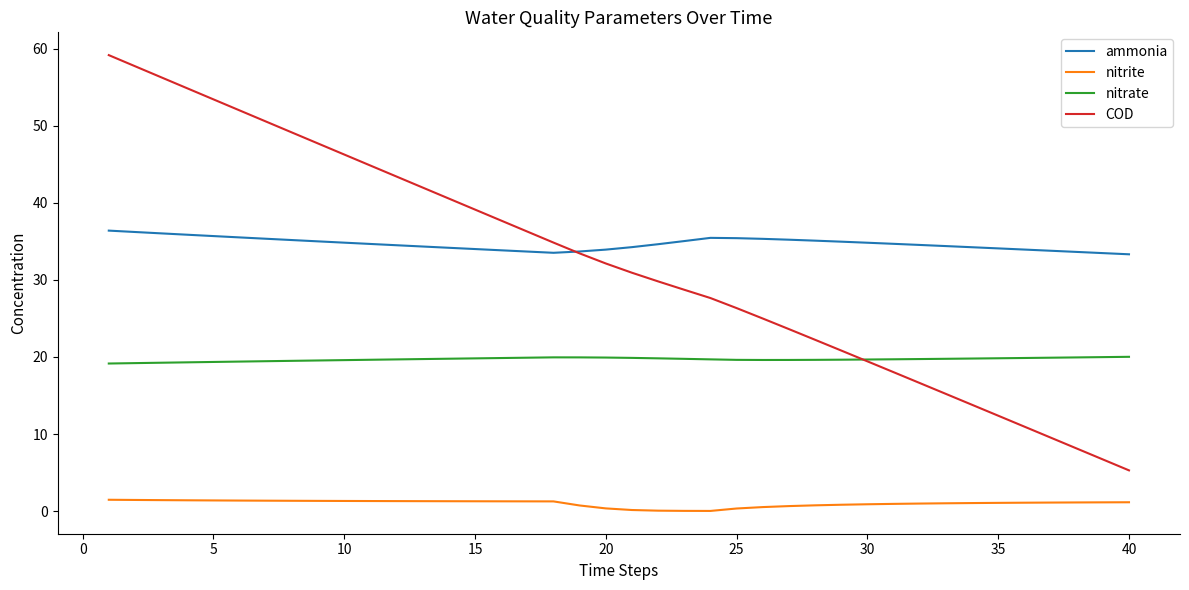

Which series has the largest range (max minus min)?

COD